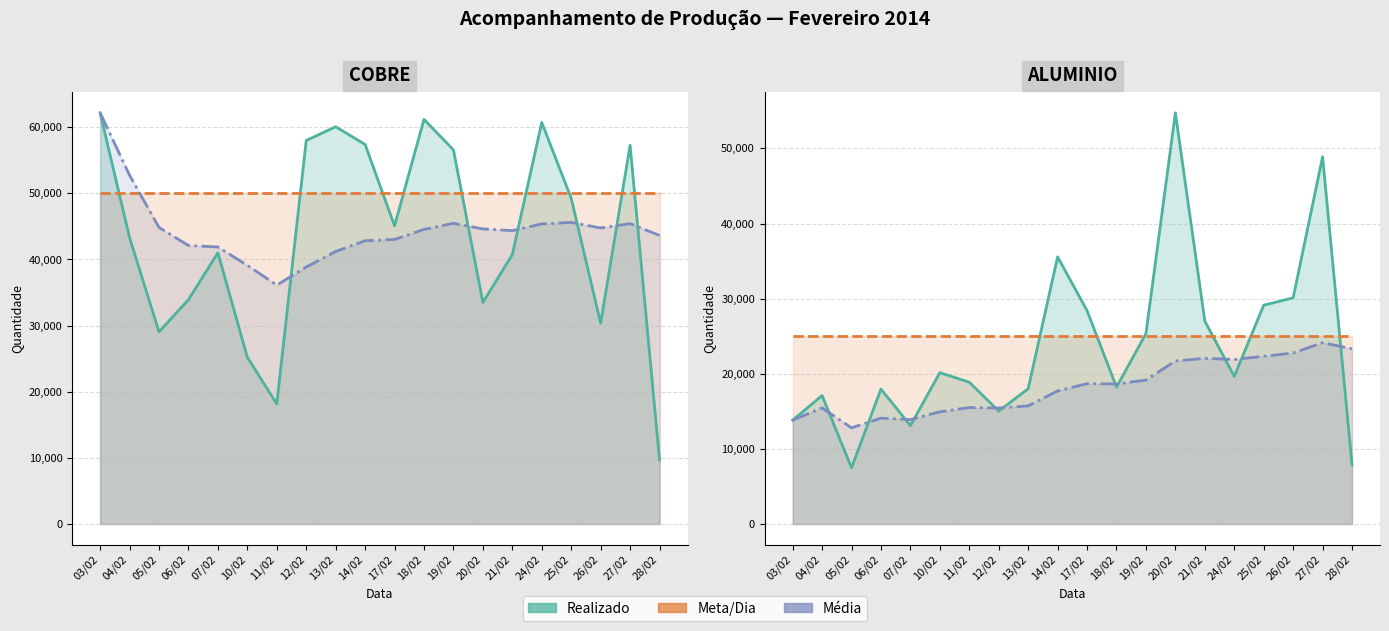

What position from the left is 25/02?

17